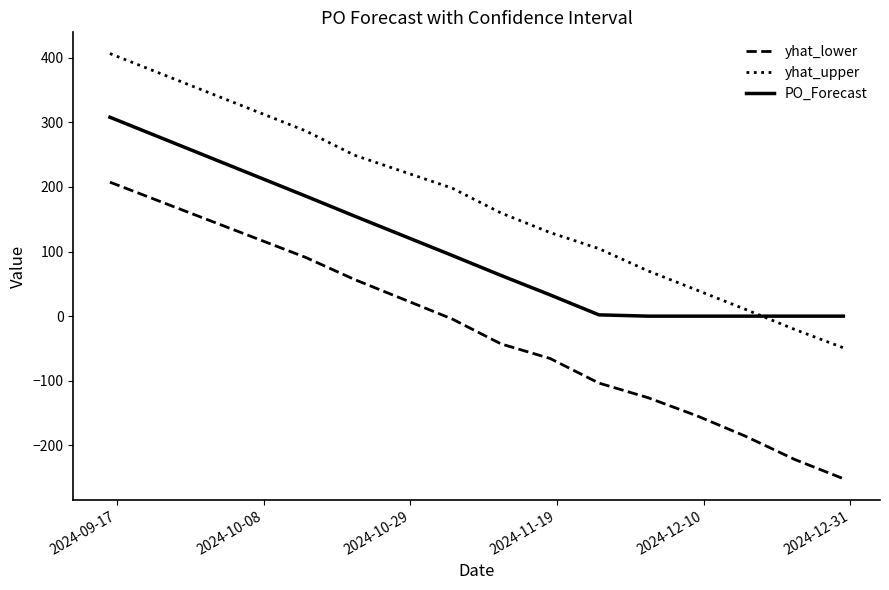

How many intersections are there between PO_Forecast and yhat_upper?

1